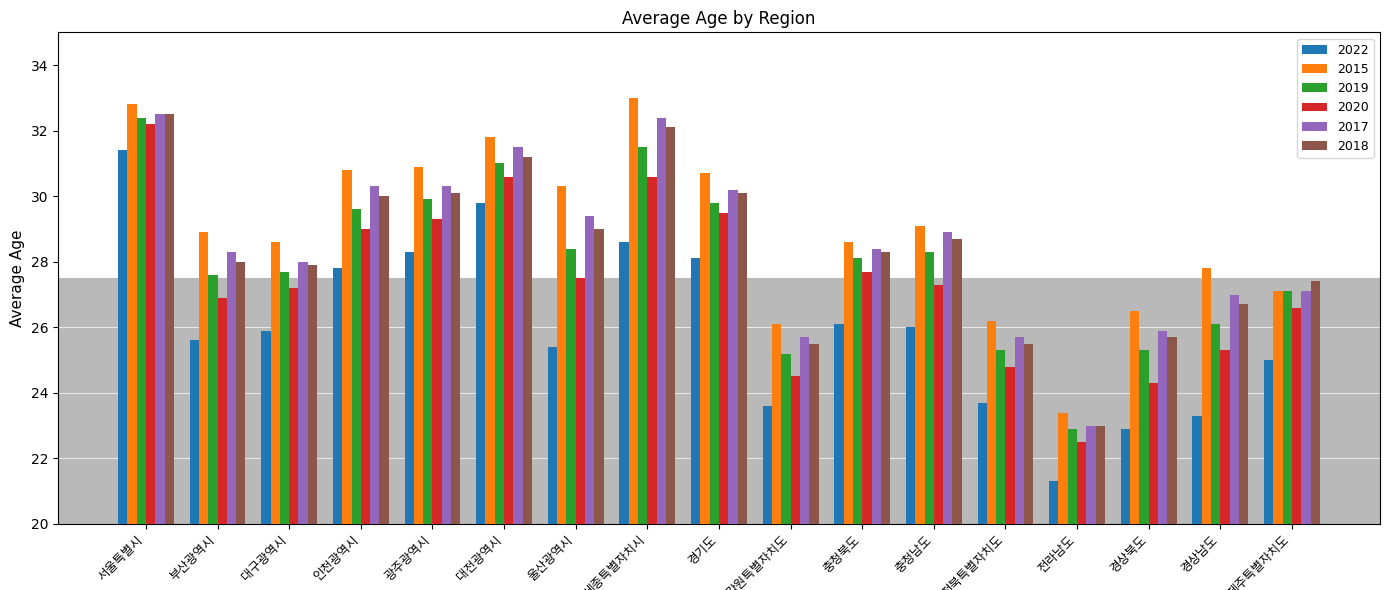

What is the sum of all 2018 values?

481.7